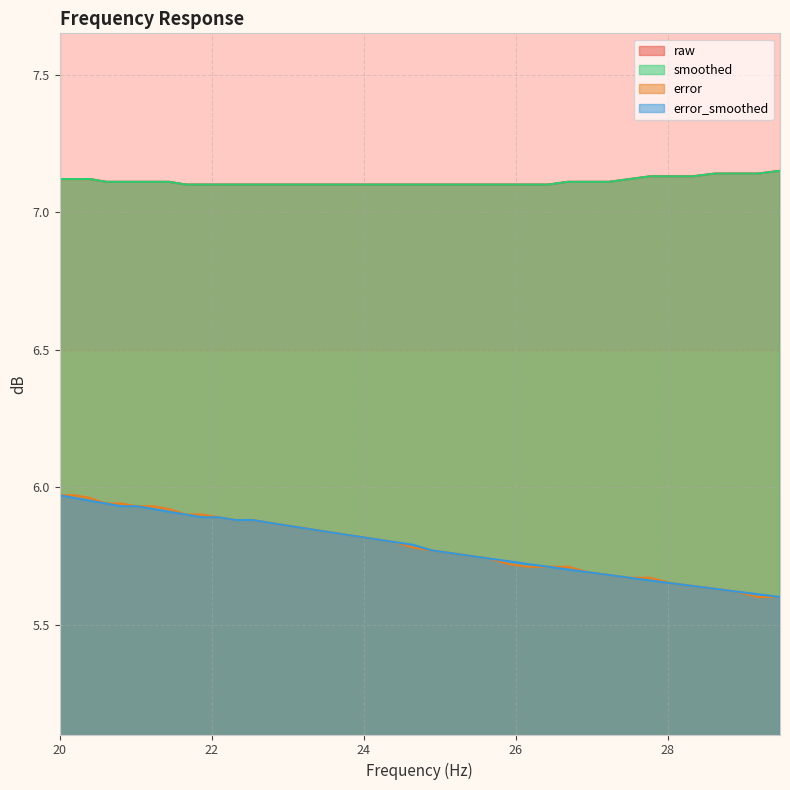

At how many categories does at least one series exceed 7?

40